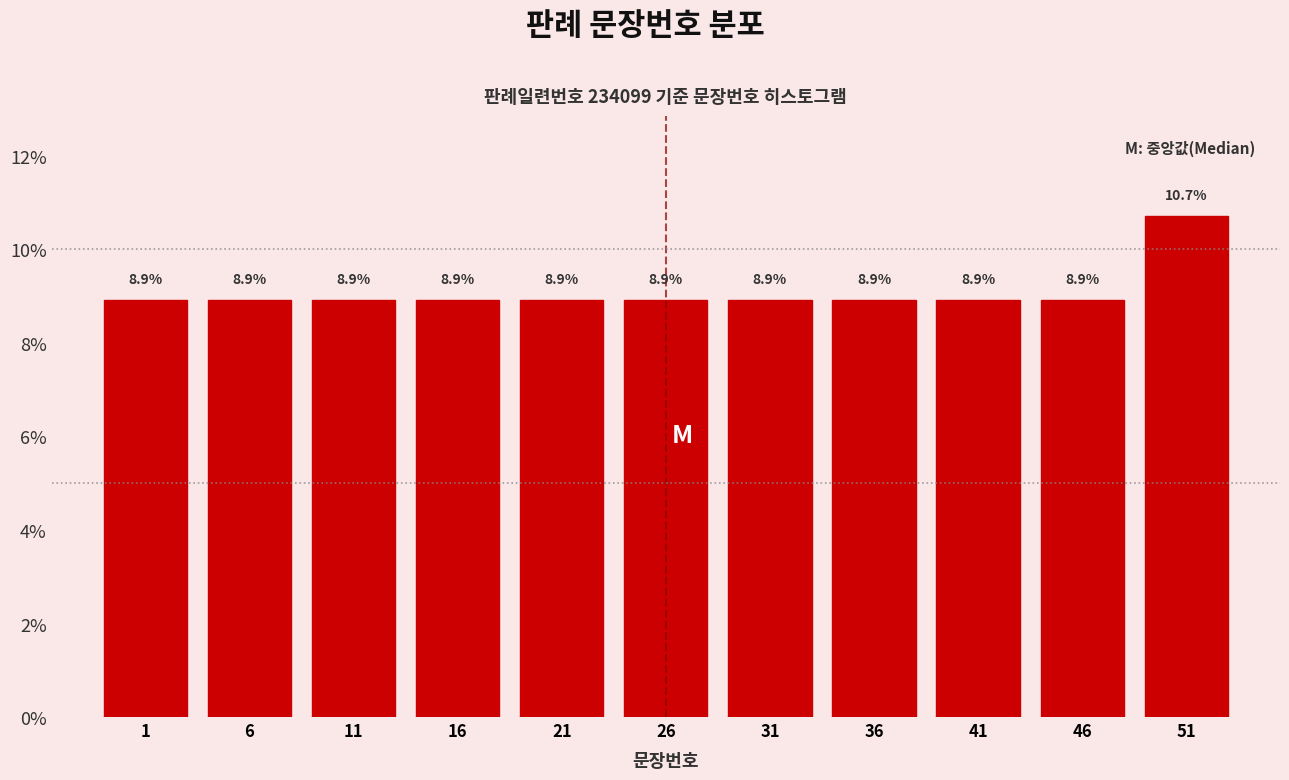

Reading right to left, extract all data points from this chart.

51=10.7	46=8.9	41=8.9	36=8.9	31=8.9	26=8.9	21=8.9	16=8.9	11=8.9	6=8.9	1=8.9